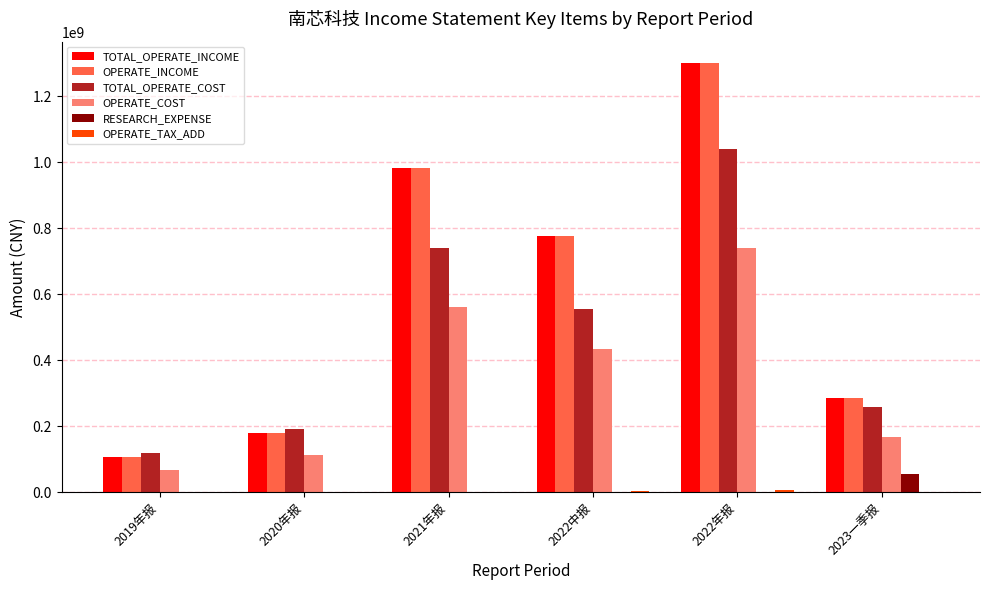

At which category does the chart reach its peak across all series?

2022年报